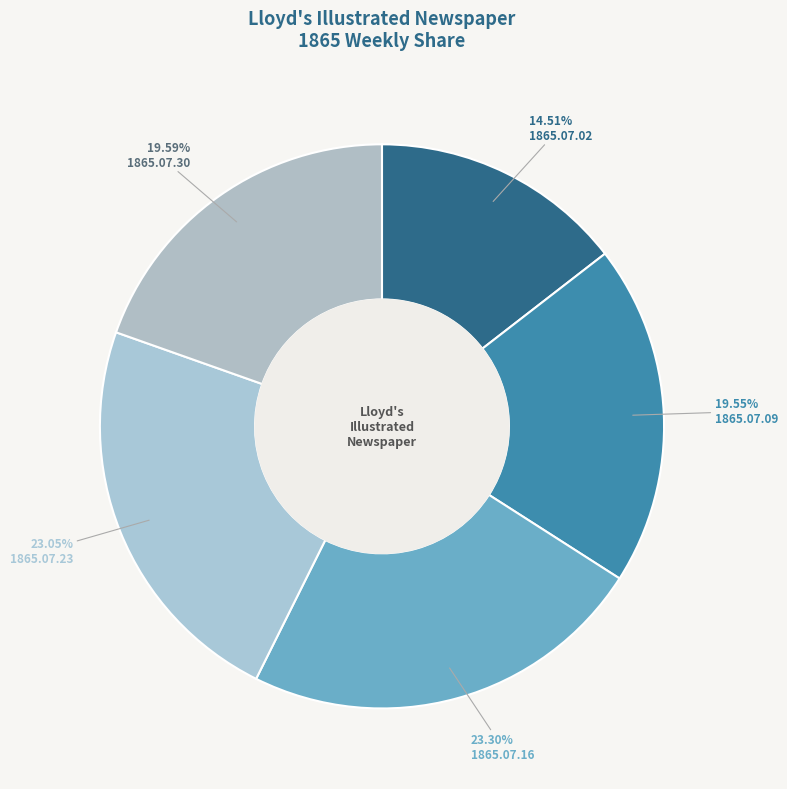

Does any single category account for the majority?

No